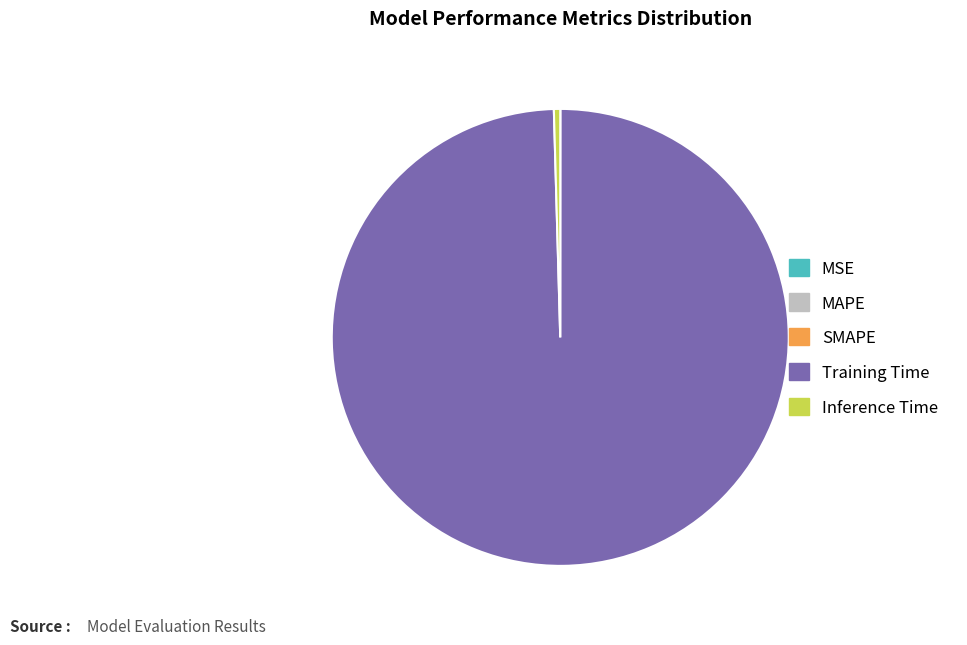

Which slice is the largest?

Training Time